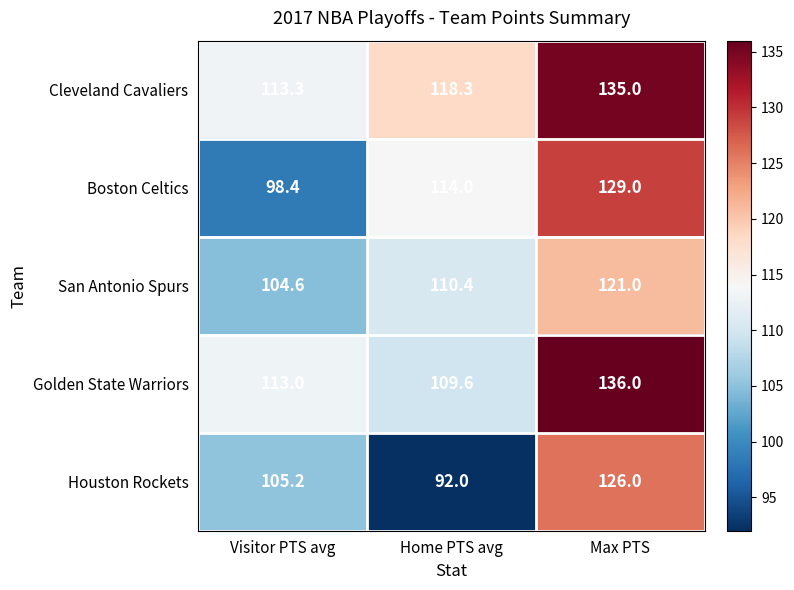

Count the number of categories in the chart.

3